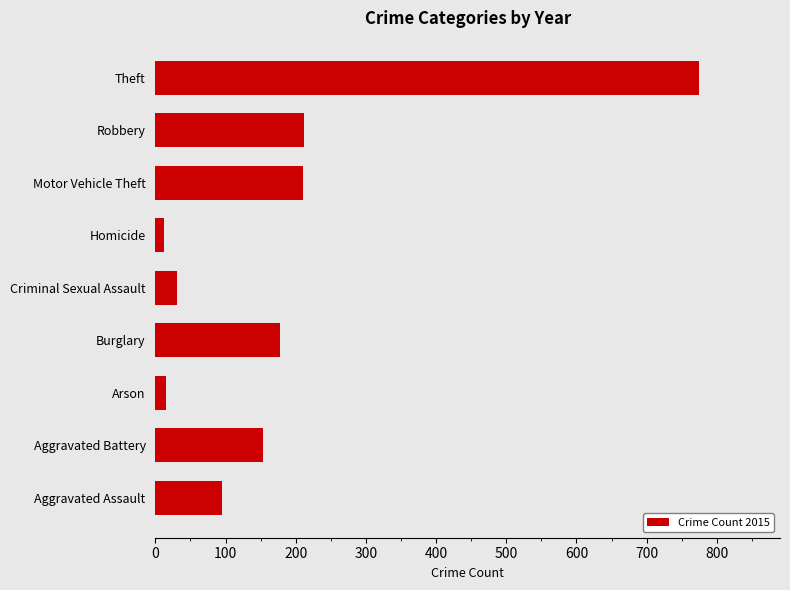

What is the approximate value at Burglary?

178